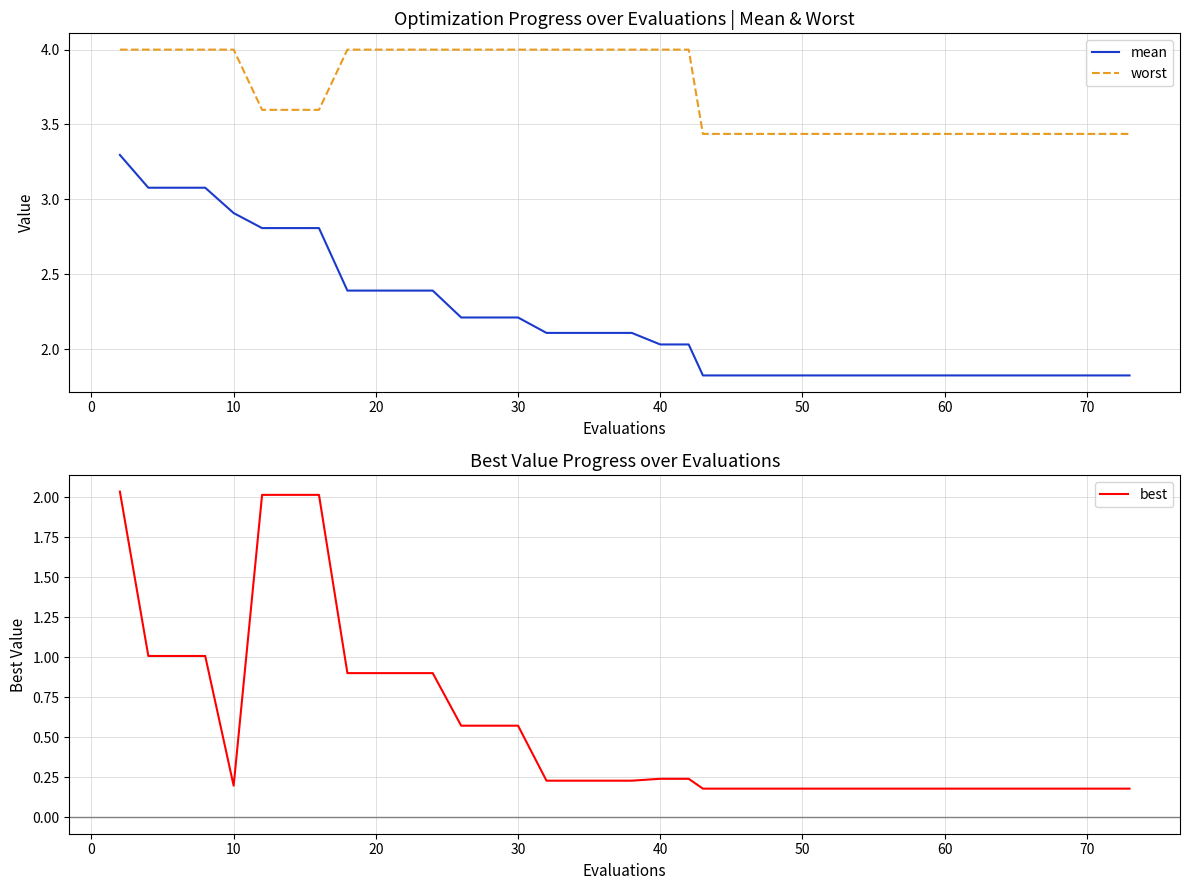

True or false: worst has a value of 4.0 at 30.

True